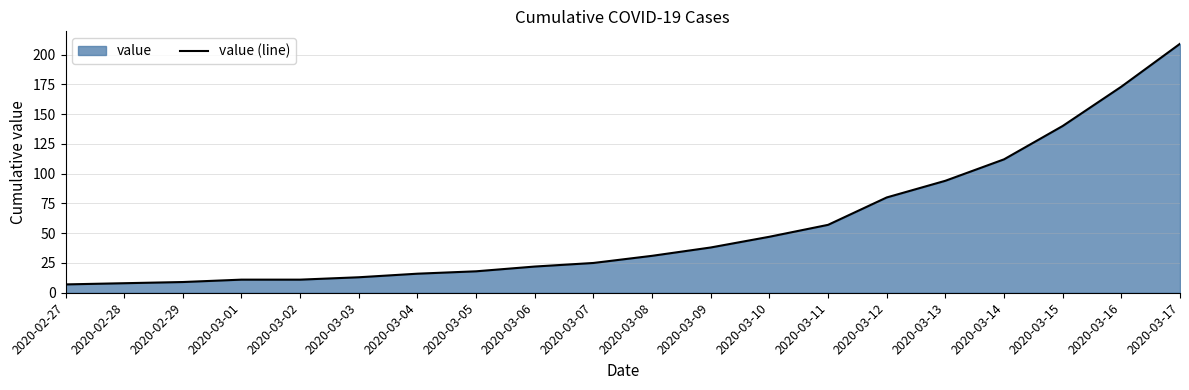

What is the difference between the values at 2020-02-27 and 2020-03-14?

105